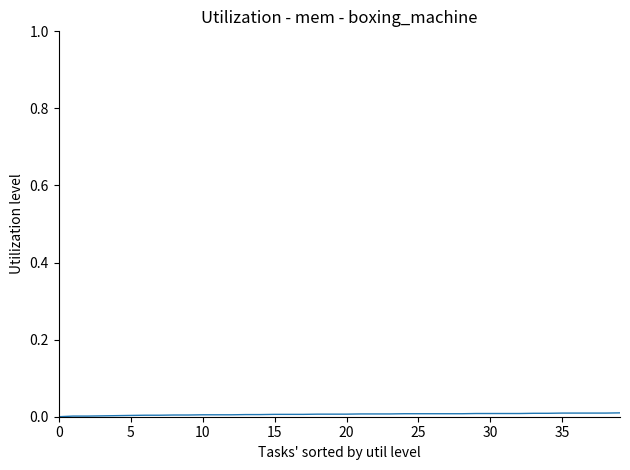

How many lines are shown in the chart?

1